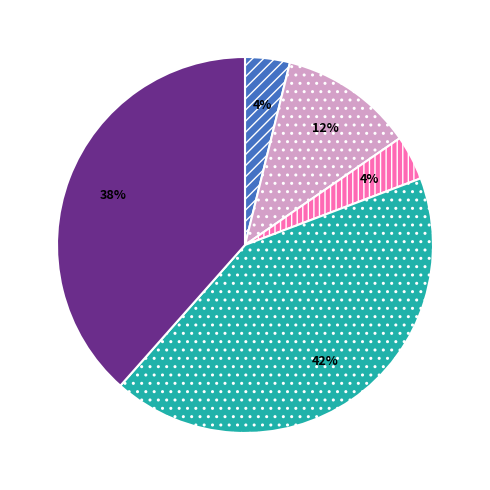

How many segments does this pie chart have?

5